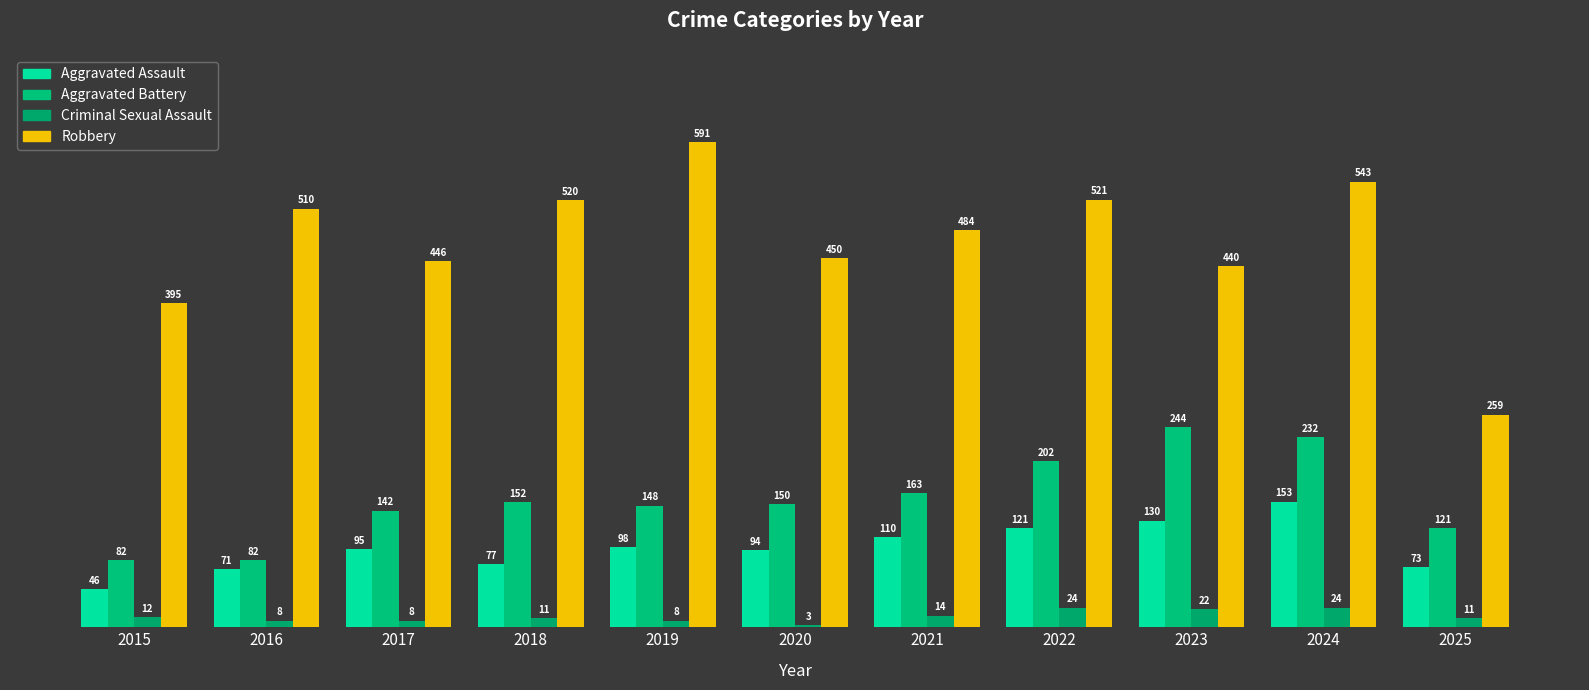

Rank the series at 2017 from lowest to highest value.

Criminal Sexual Assault, Aggravated Assault, Aggravated Battery, Robbery